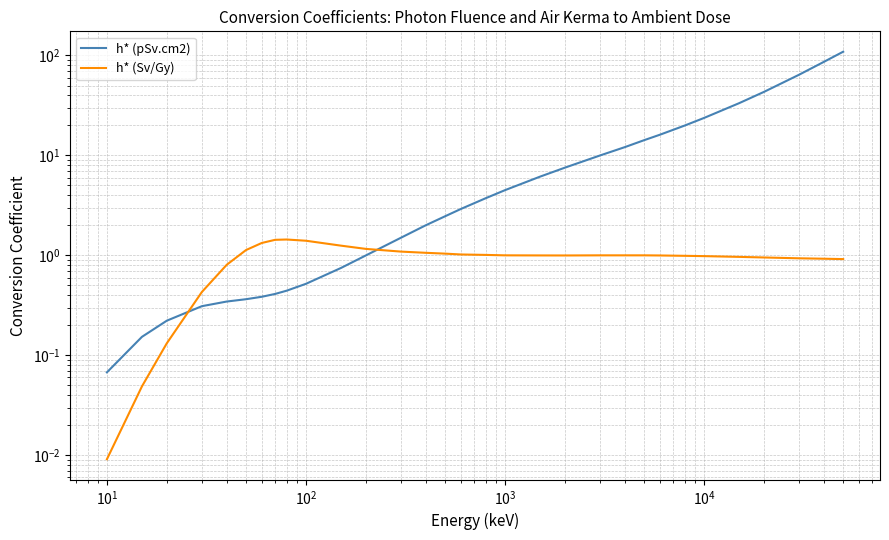

What is the minimum value for h* (pSv.cm2)?

0.1